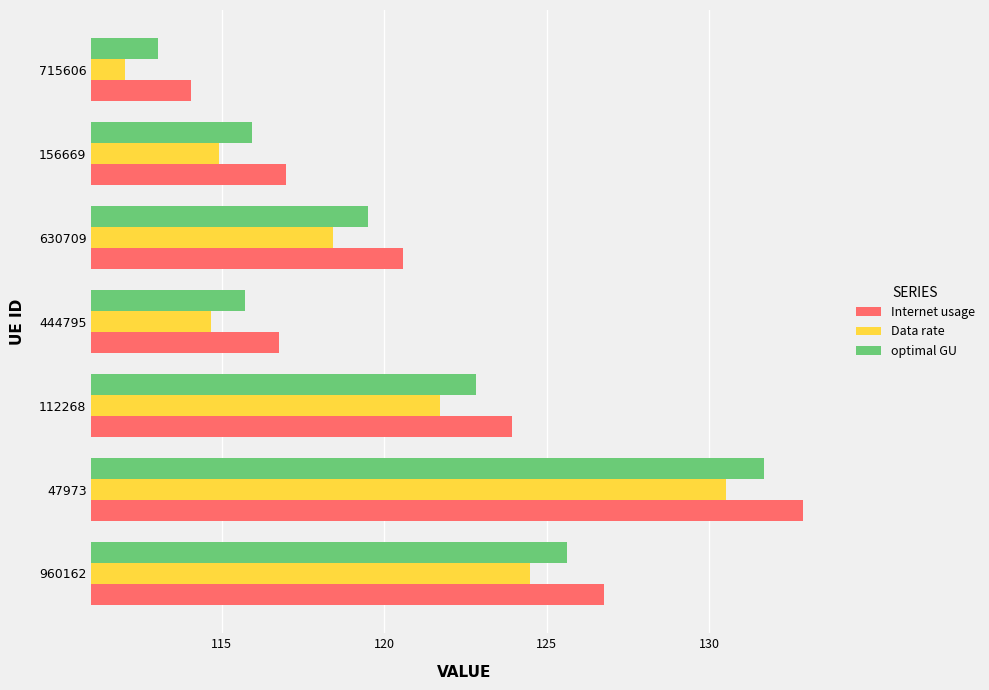

What is the difference between the maximum and minimum values in the Internet usage series?

18.8